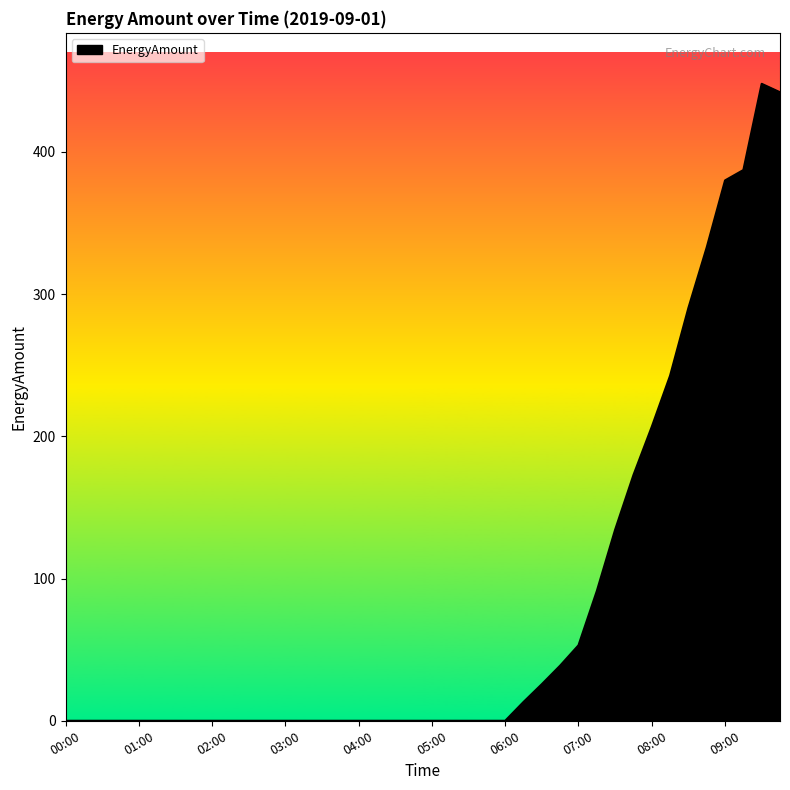

What is the difference between the maximum and minimum values?

447.9